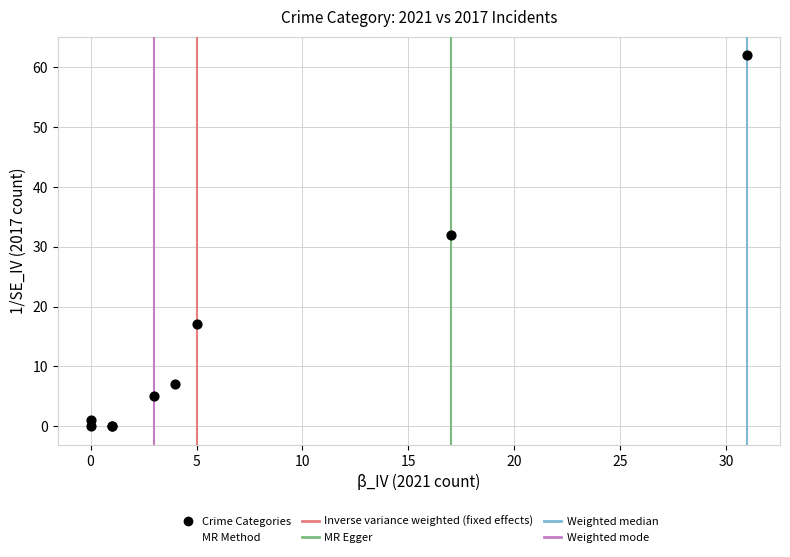

What Y value in the scatter plot is closest to 31?

32